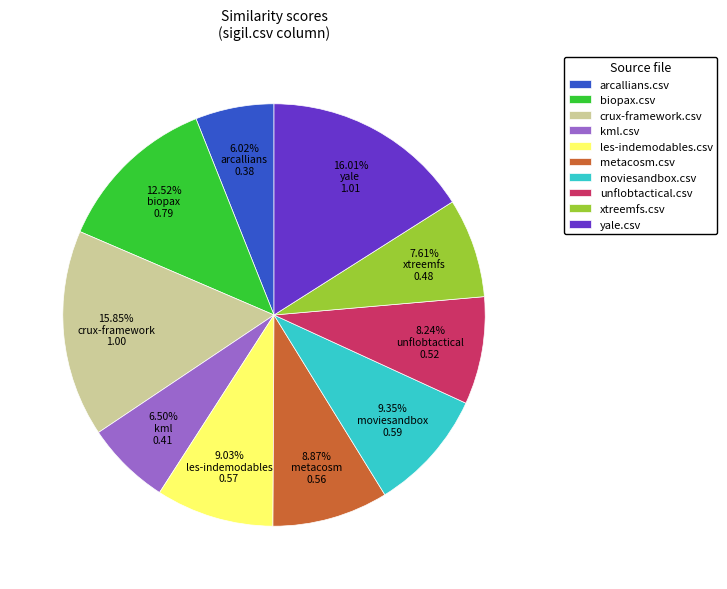

Approximately how many times larger is the value at metacosm.csv compared to les-indemodables.csv?

1.0